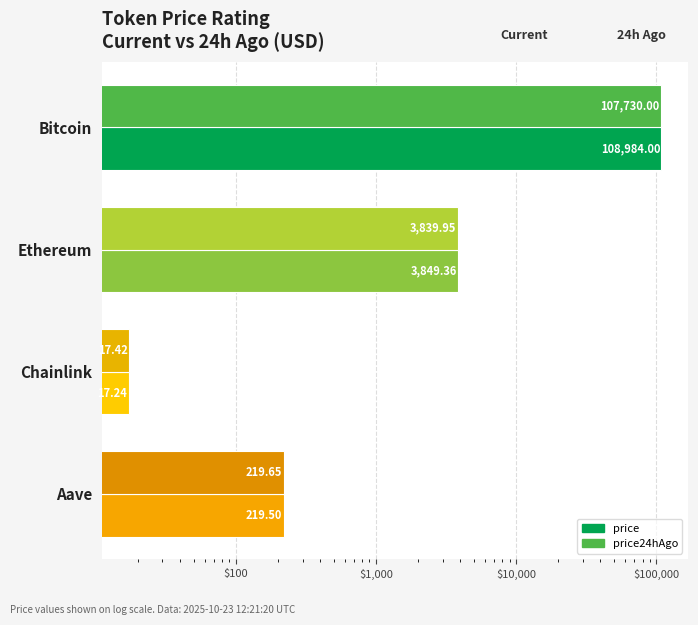

What is the lowest value of the price24hAgo series?

17.4